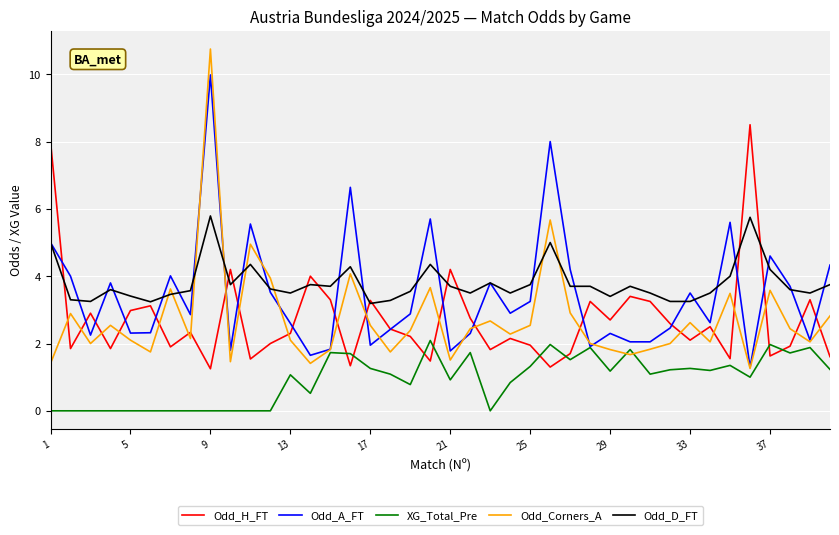

Rank the series by their maximum value, from lowest to highest.

XG_Total_Pre, Odd_D_FT, Odd_H_FT, Odd_A_FT, Odd_Corners_A